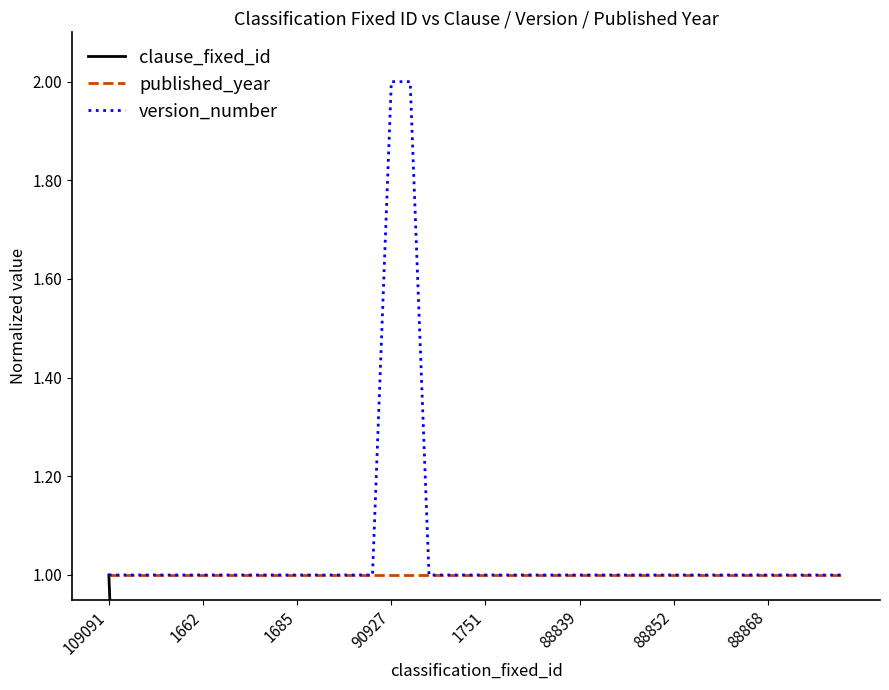

True or false: published_year has more than 1 interior local peaks.

False